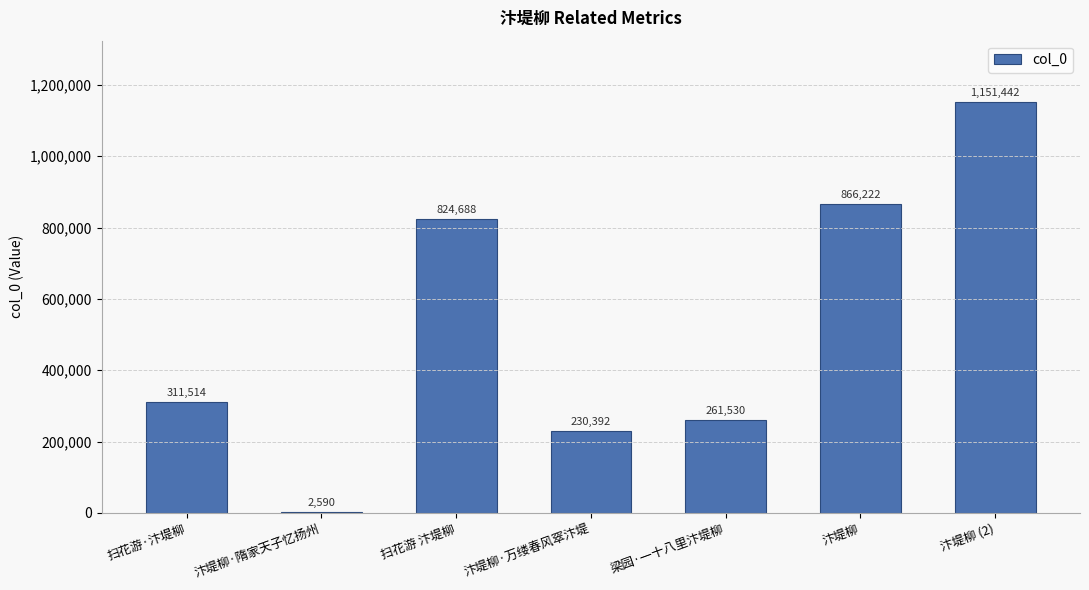

At which label is the value closest to 577016?

扫花游 汴堤柳